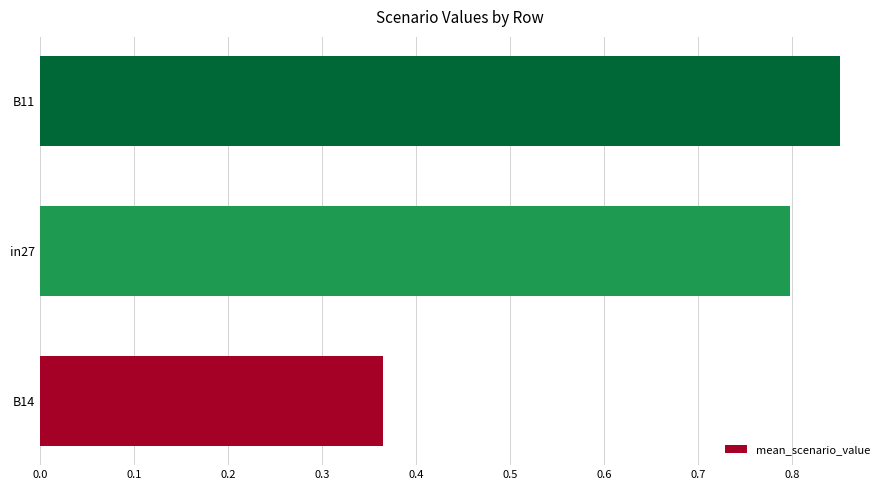

Does the chart contain any negative values?

No